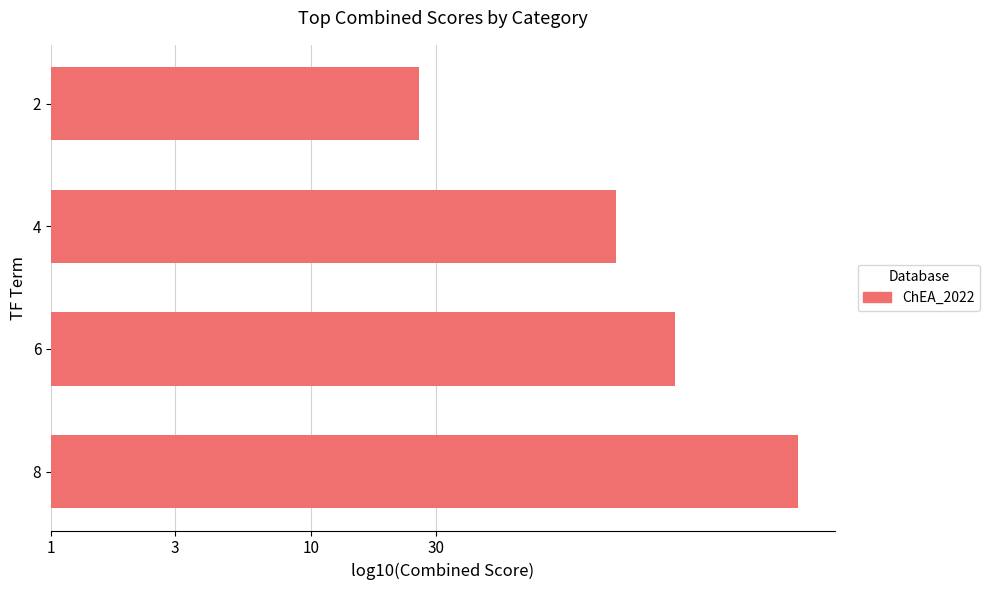

Are the bars grouped side by side (vs. stacked)?

No